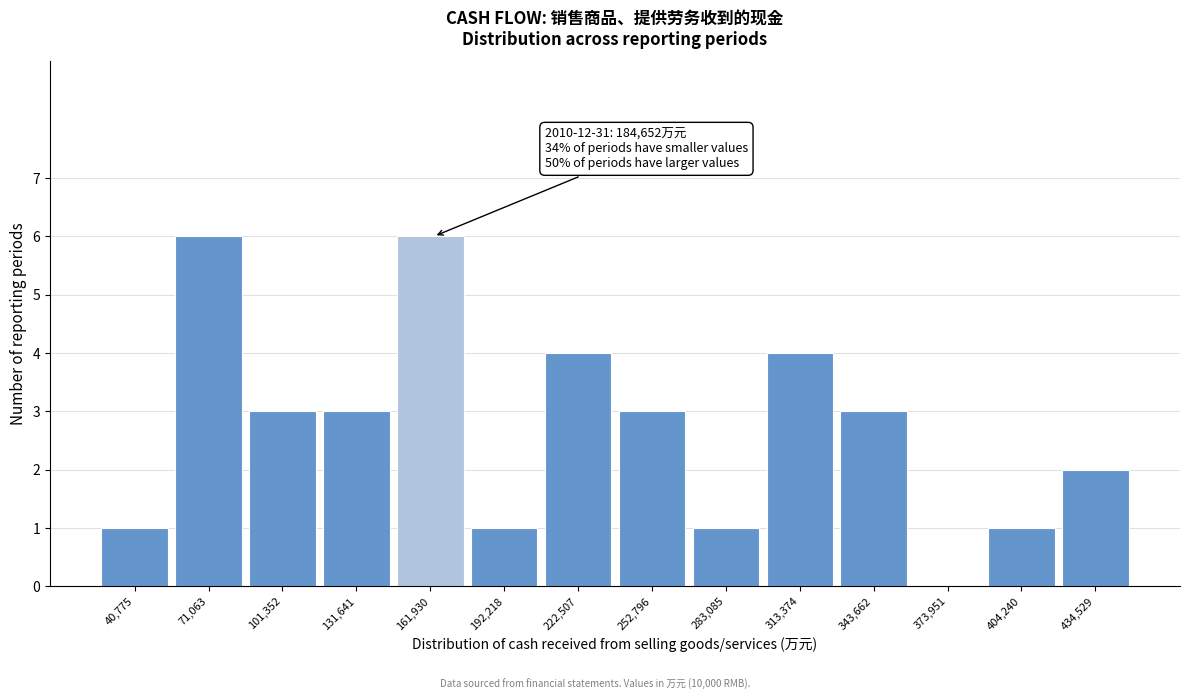

Reading left to right, what are all the values shown in this chart?

40,775=1	71,063=6	101,352=3	131,641=3	161,930=6	192,218=1	222,507=4	252,796=3	283,085=1	313,374=4	343,662=3	373,951=0	404,240=1	434,529=2